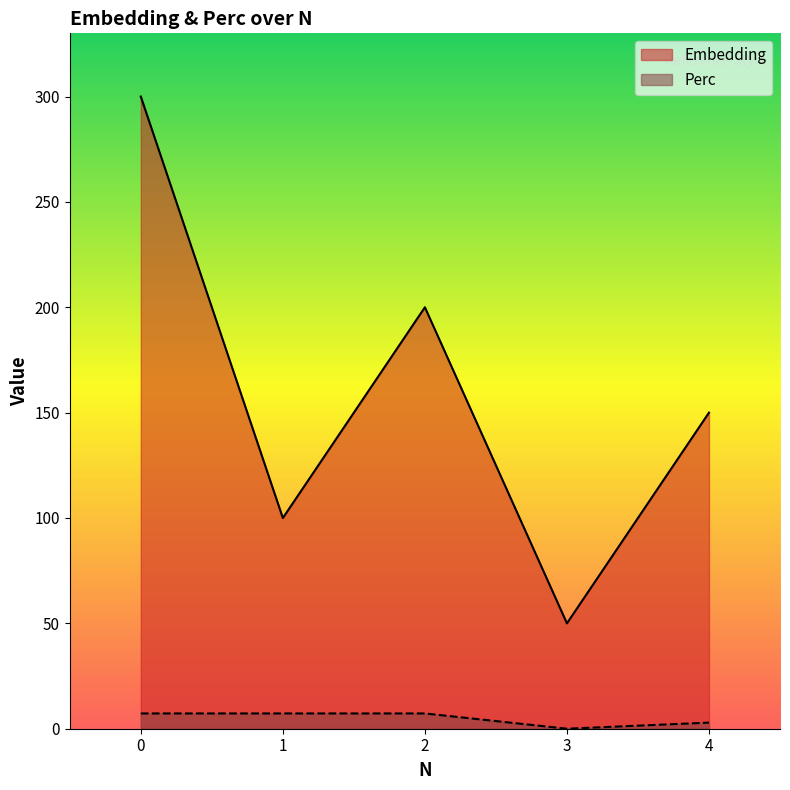

True or false: Perc has a value of 3.8 at 4.

False